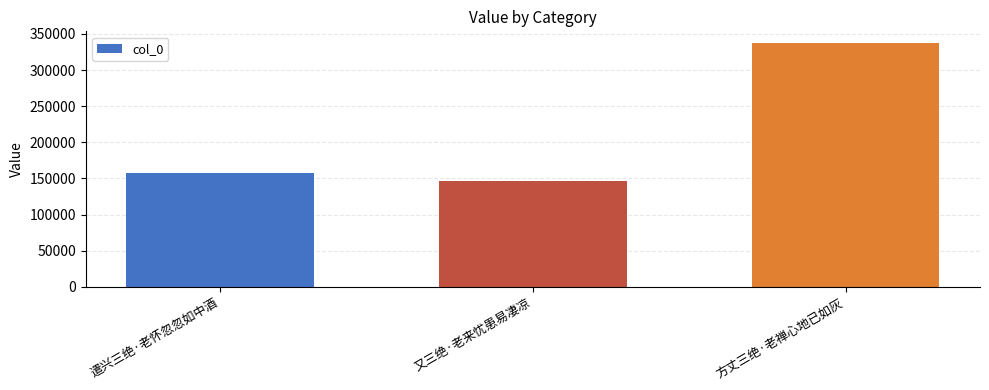

Reading right to left, list all the values displayed in this chart.

方丈三绝·老禅心地已如灰=336730	又三绝·老来忧患易凄凉=146152	遣兴三绝·老怀忽忽如中酒=157832